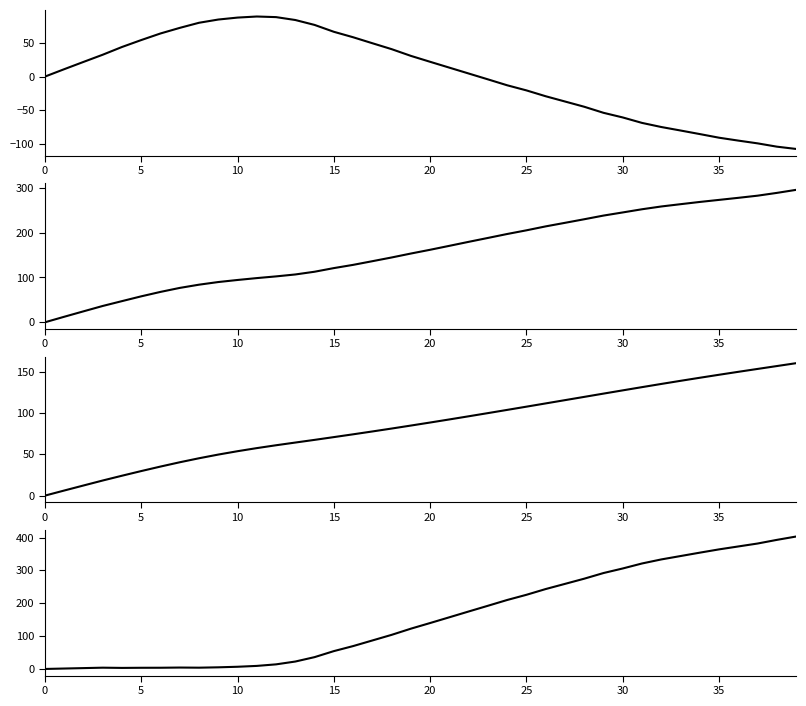

Is it true that y - x equals 5.5 at 5?

False